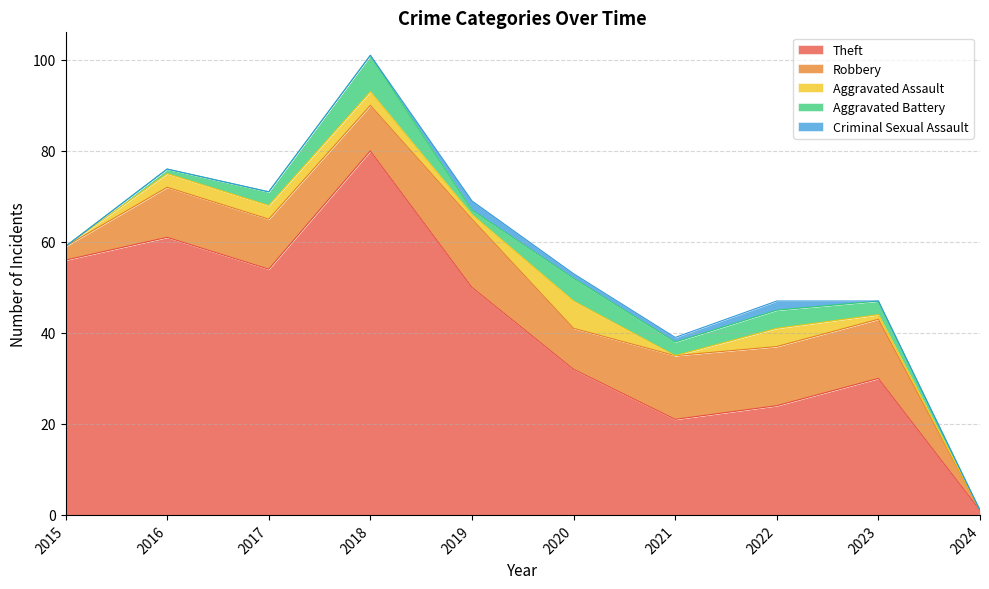

What is the spread (max minus min) of values at 2017?

54